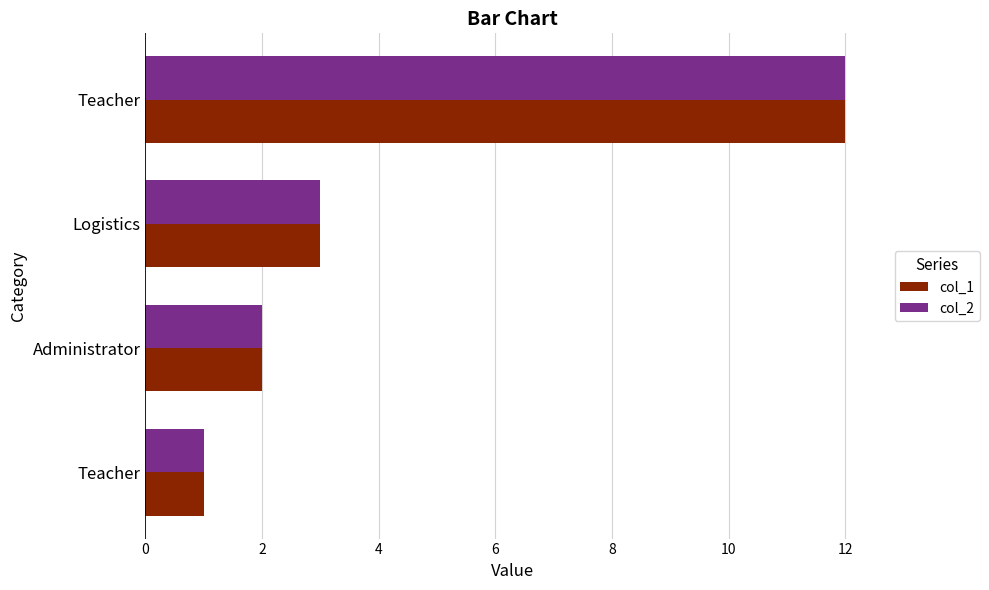

How many distinct data groups are displayed?

2